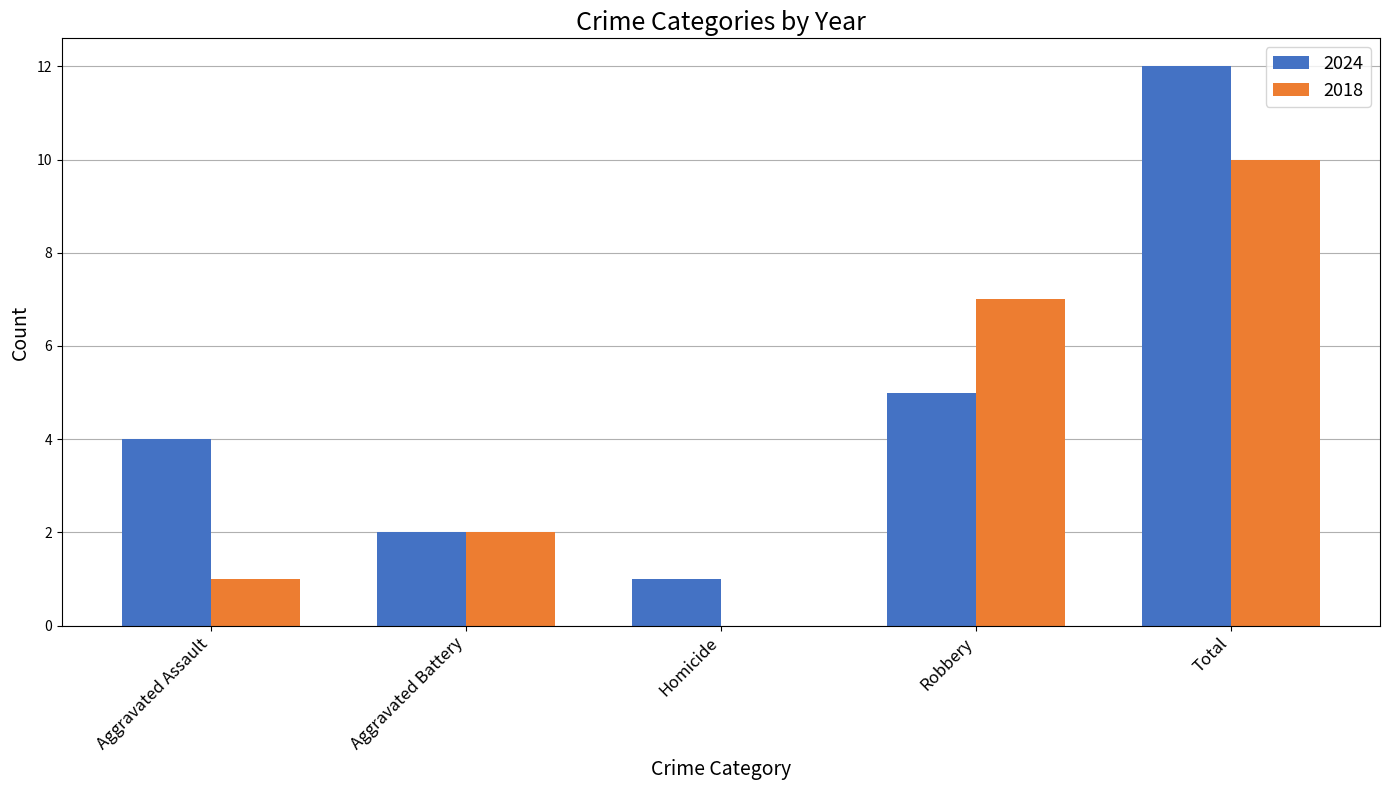

Reading right to left, list all the values displayed in this chart.

2024: 12	5	1	2	4
2018: 10	7	0	2	1